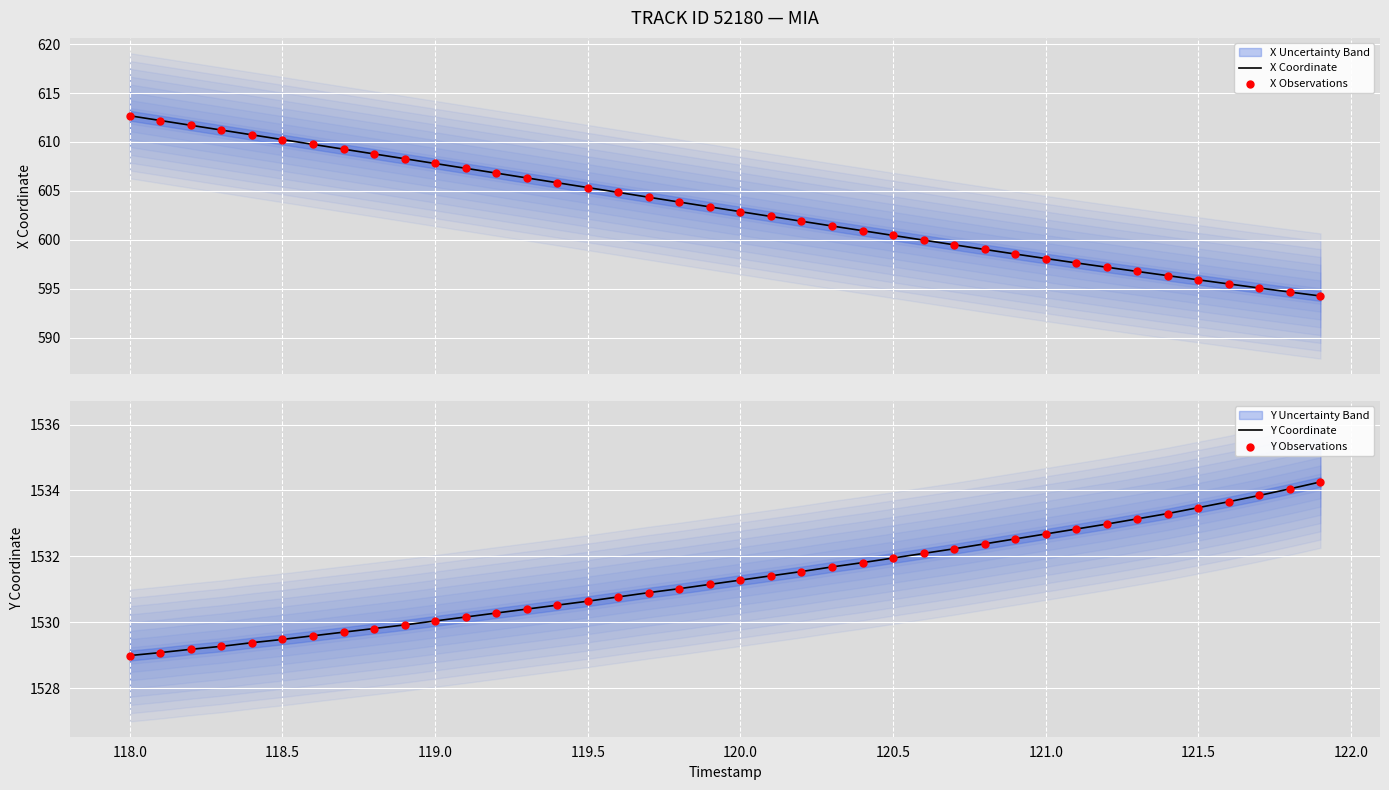

What is the highest value of the X Coordinate series?

612.7